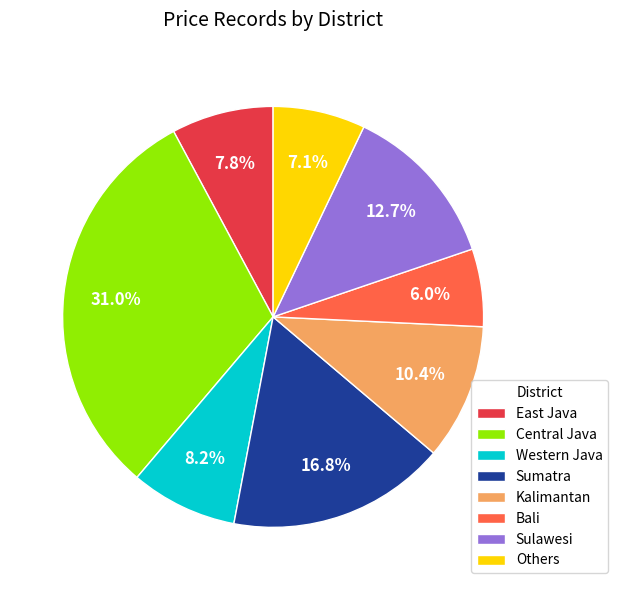

Is Sulawesi the majority of the pie?

No